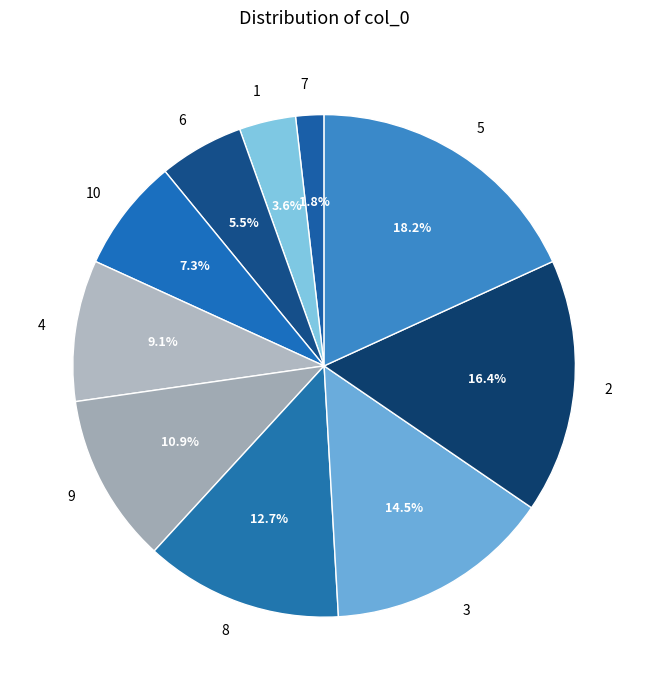

Count the number of slices in the pie.

10